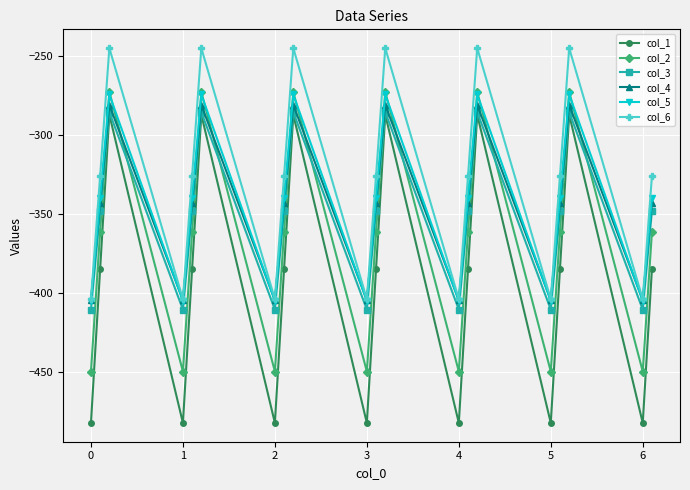

How many values in the col_5 series exceed -339?

6